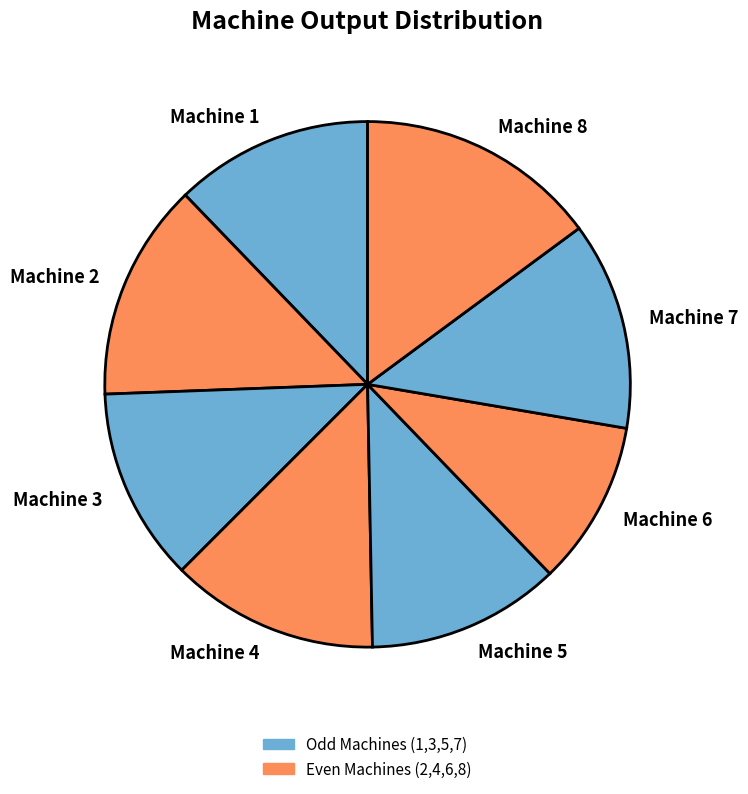

The Machine 7 slice represents 23% of the pie. True or false?

False